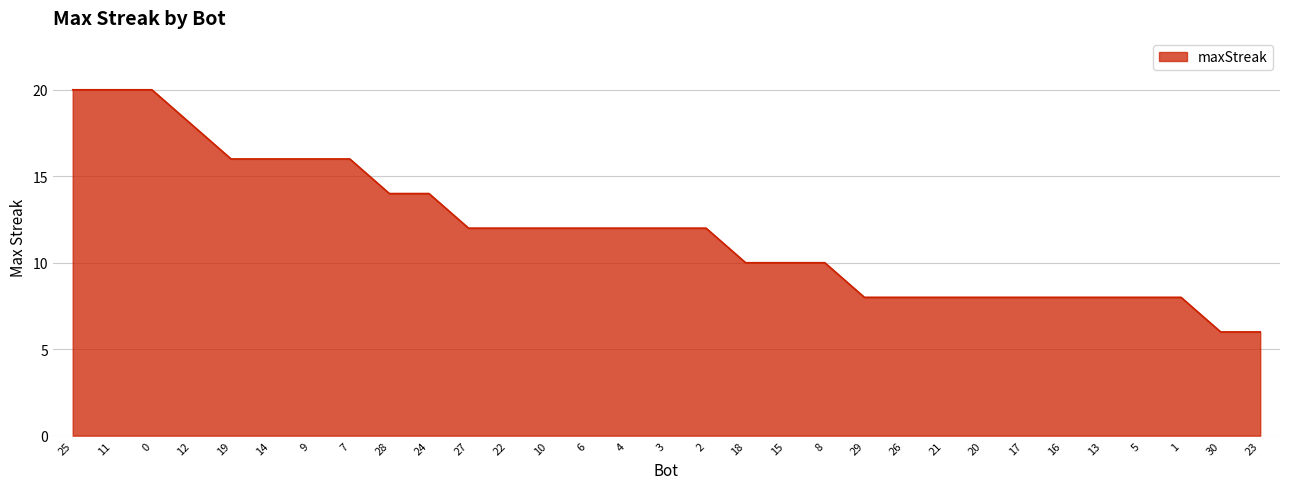

What position from the right is 15?

13